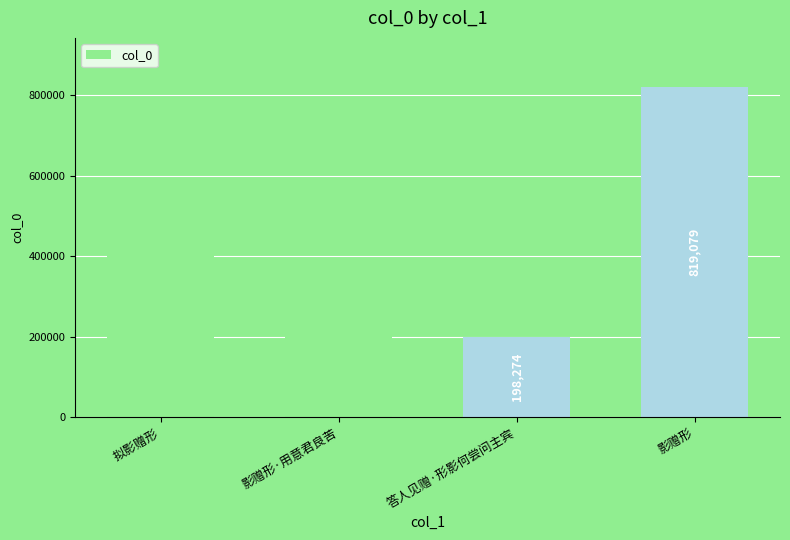

What is the maximum value shown in the chart?

819079